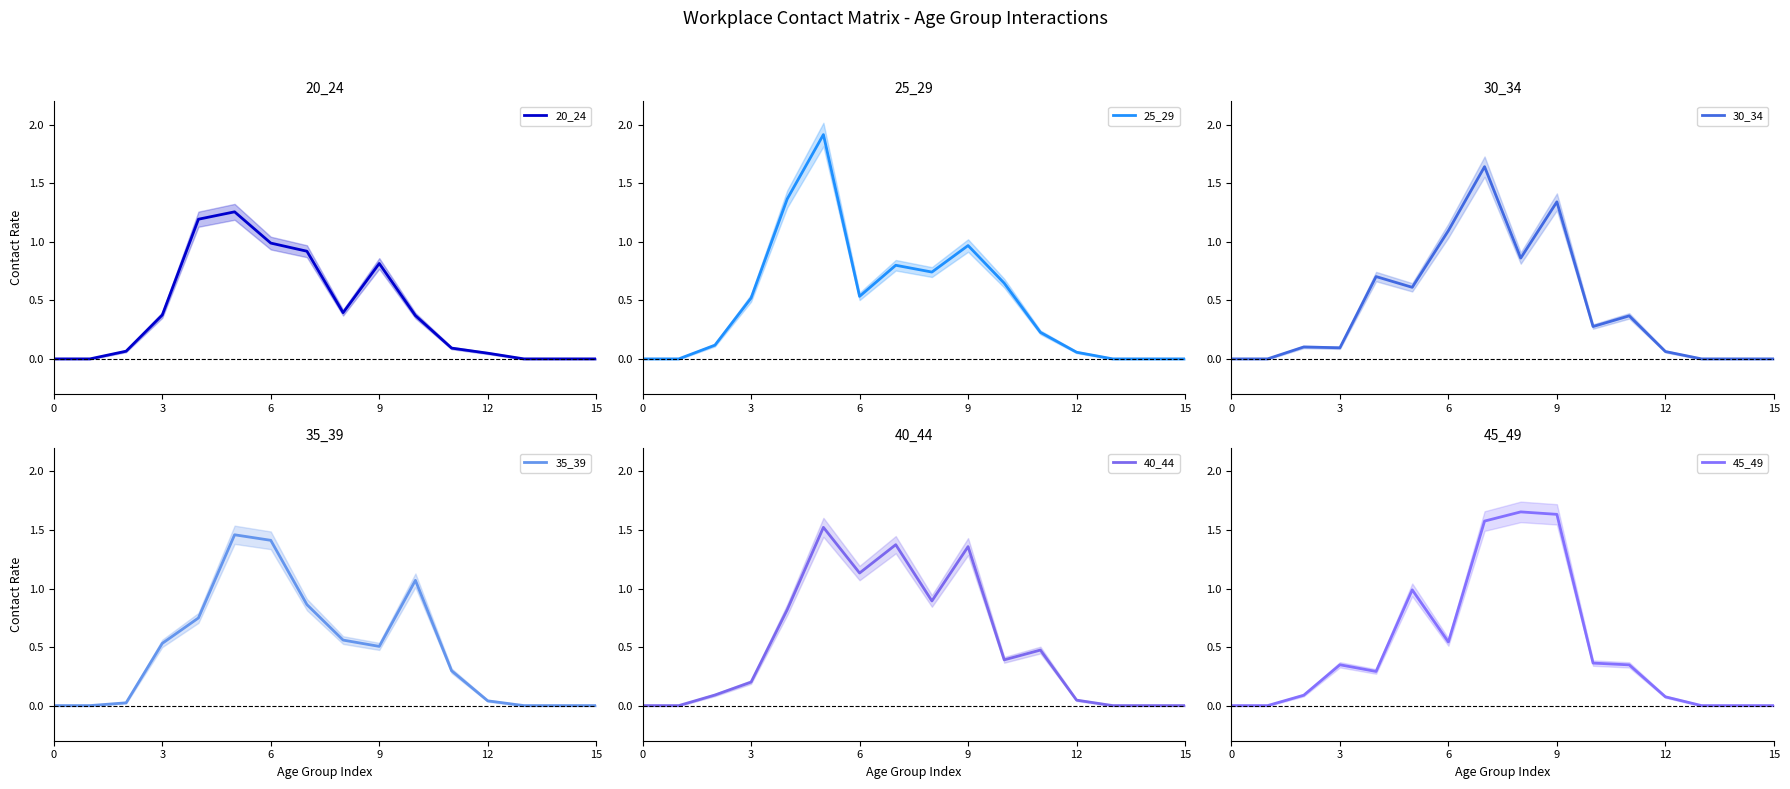

The value of 20_24 at 10 is 0.4. True or false?

True